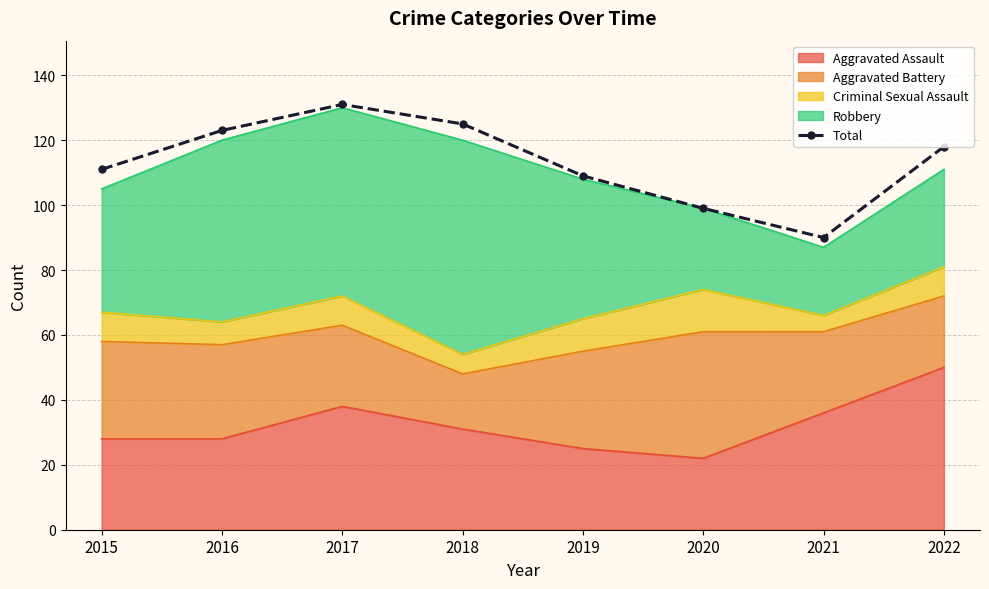

List the labels in order of value, smallest first.

2021, 2020, 2019, 2015, 2022, 2016, 2018, 2017